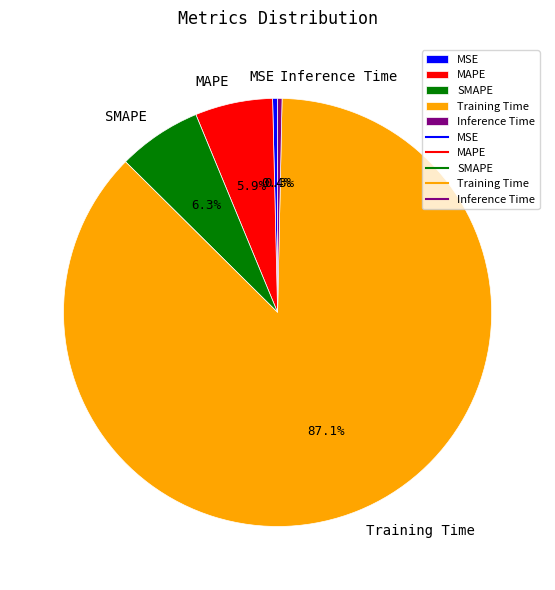

Count the number of slices in the pie.

5